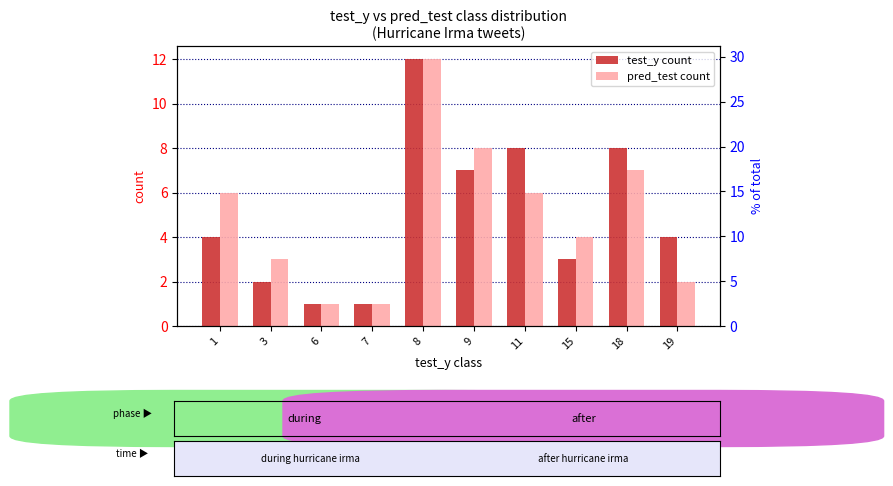

What is the maximum value for pred_test count?

12